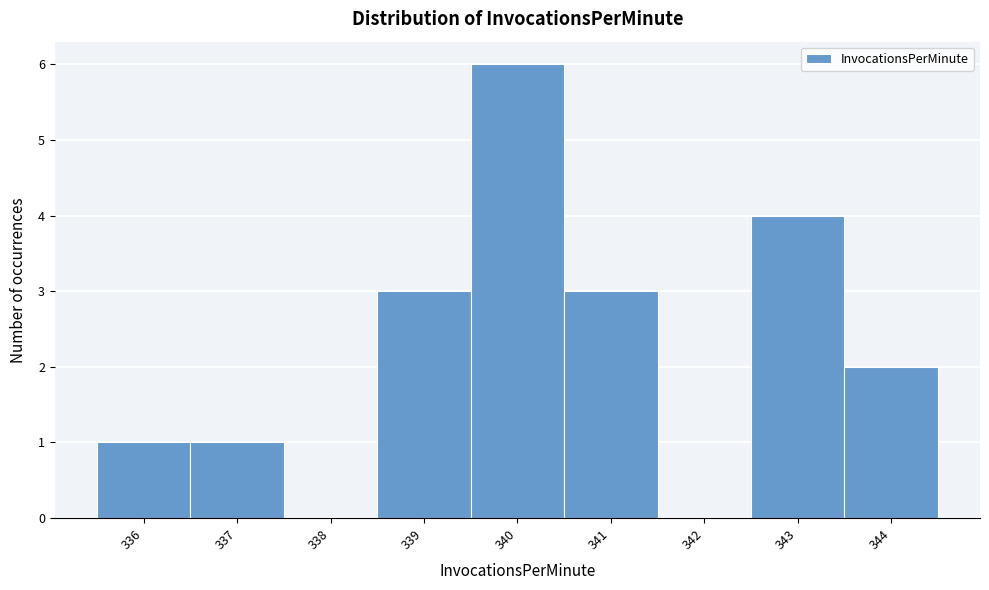

Over which range of the x-axis is the bar tallest?

339.5 to 340.5